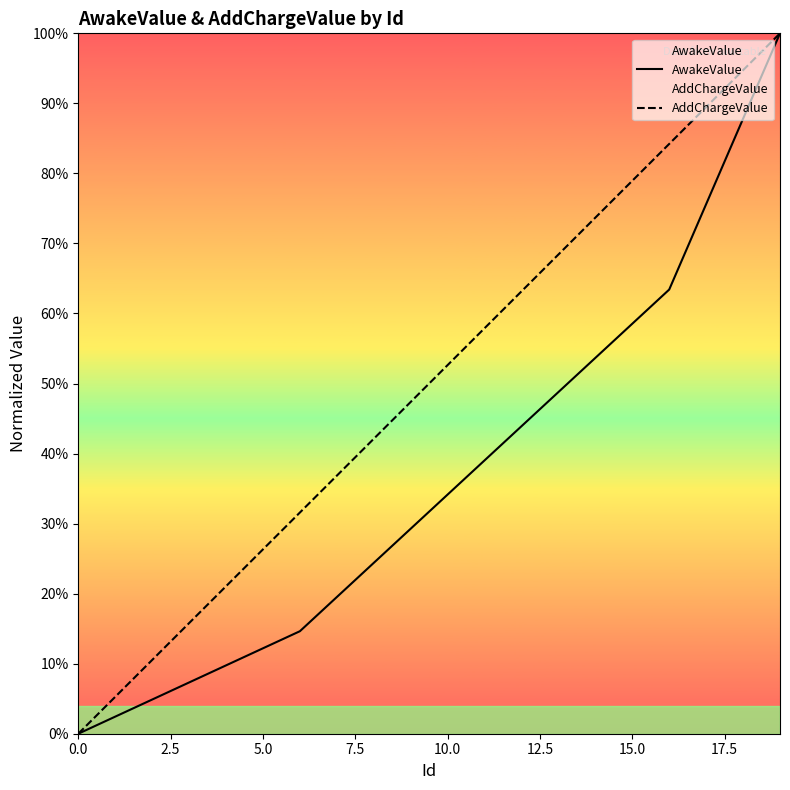

What is the sum of all AwakeValue values?

7.3